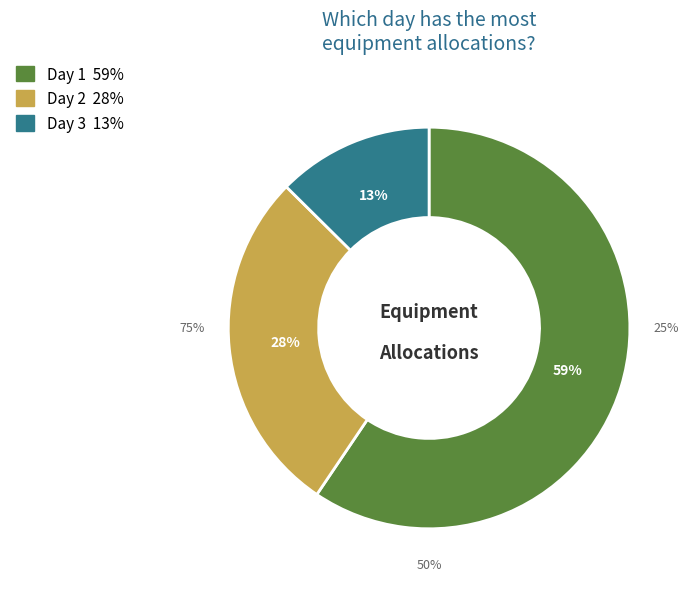

To the nearest percent, what percentage of the pie is Day 1?

59%